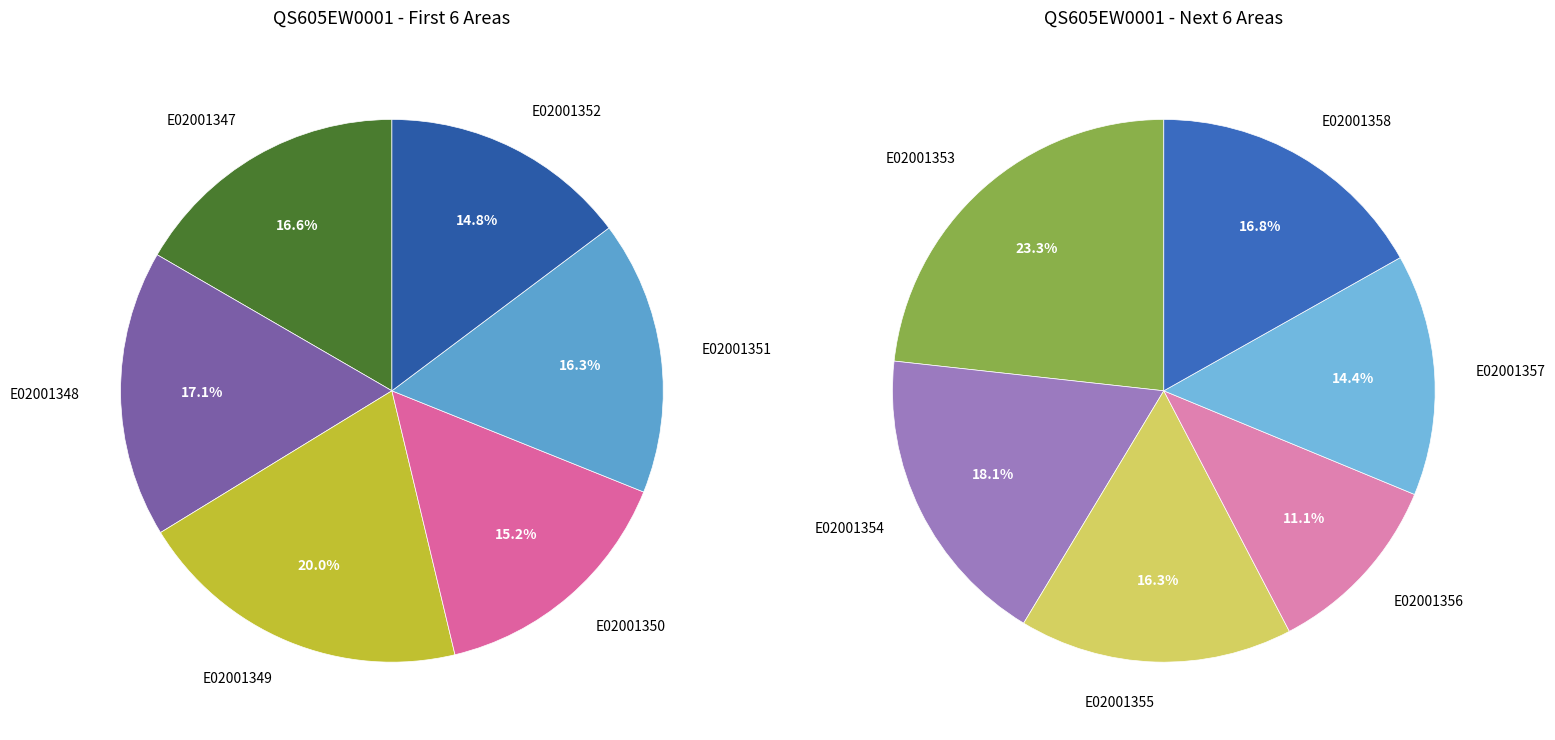

Is there any slice that represents more than half of the pie?

No